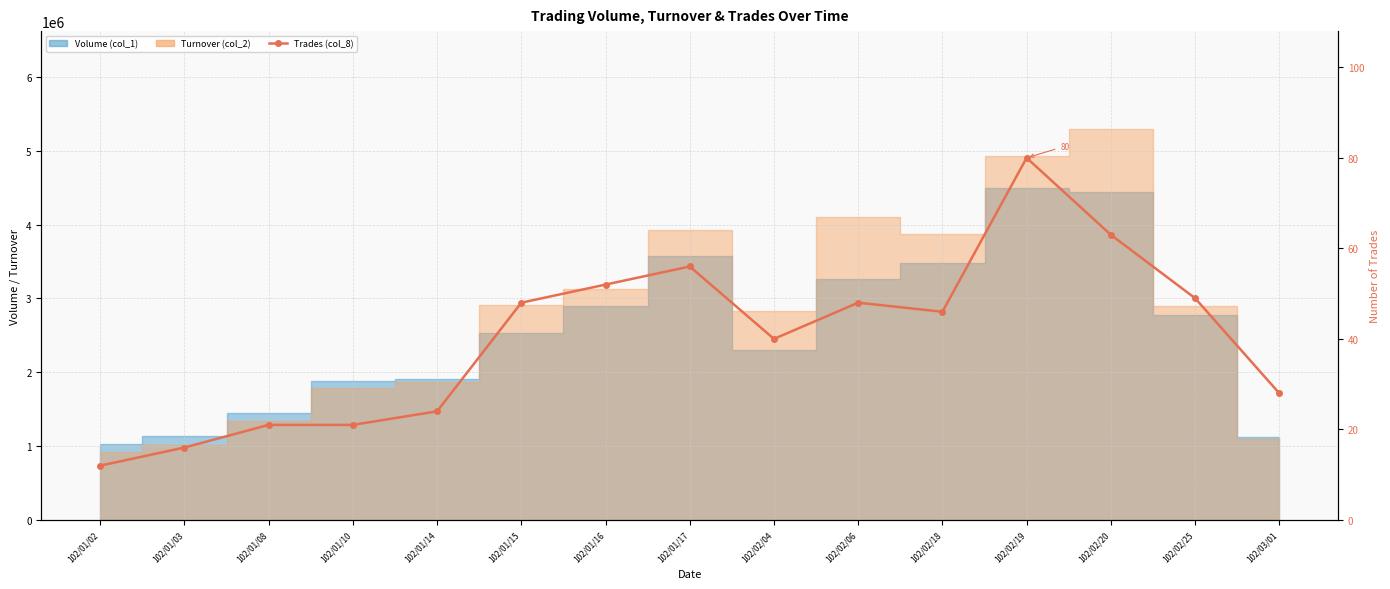

At which label is the value closest to 46?

102/02/18